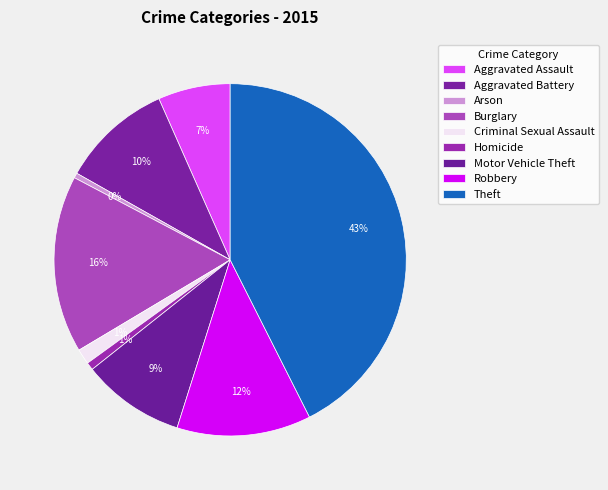

Is Theft the majority of the pie?

No